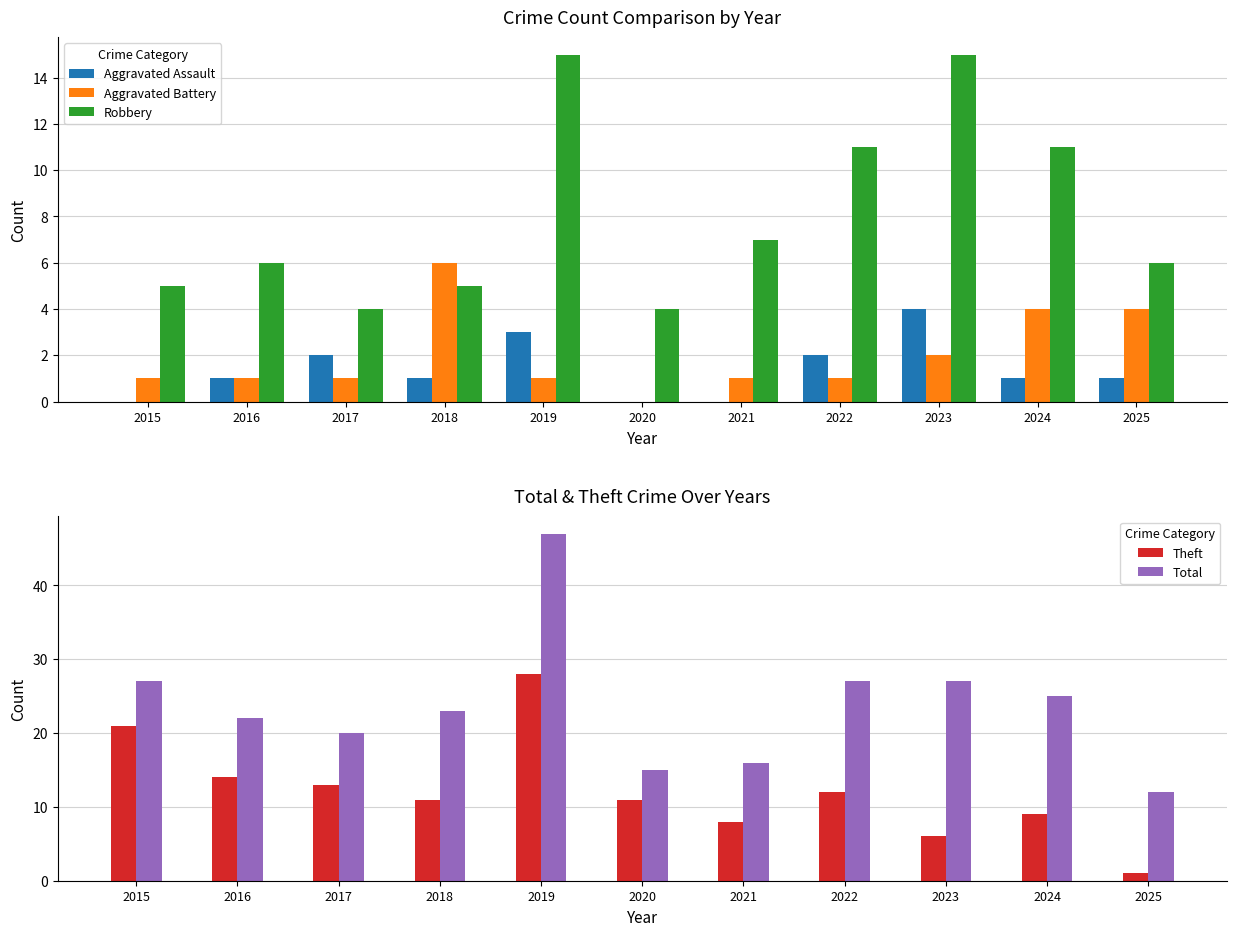

At which category is the sum across all series the highest?

2019